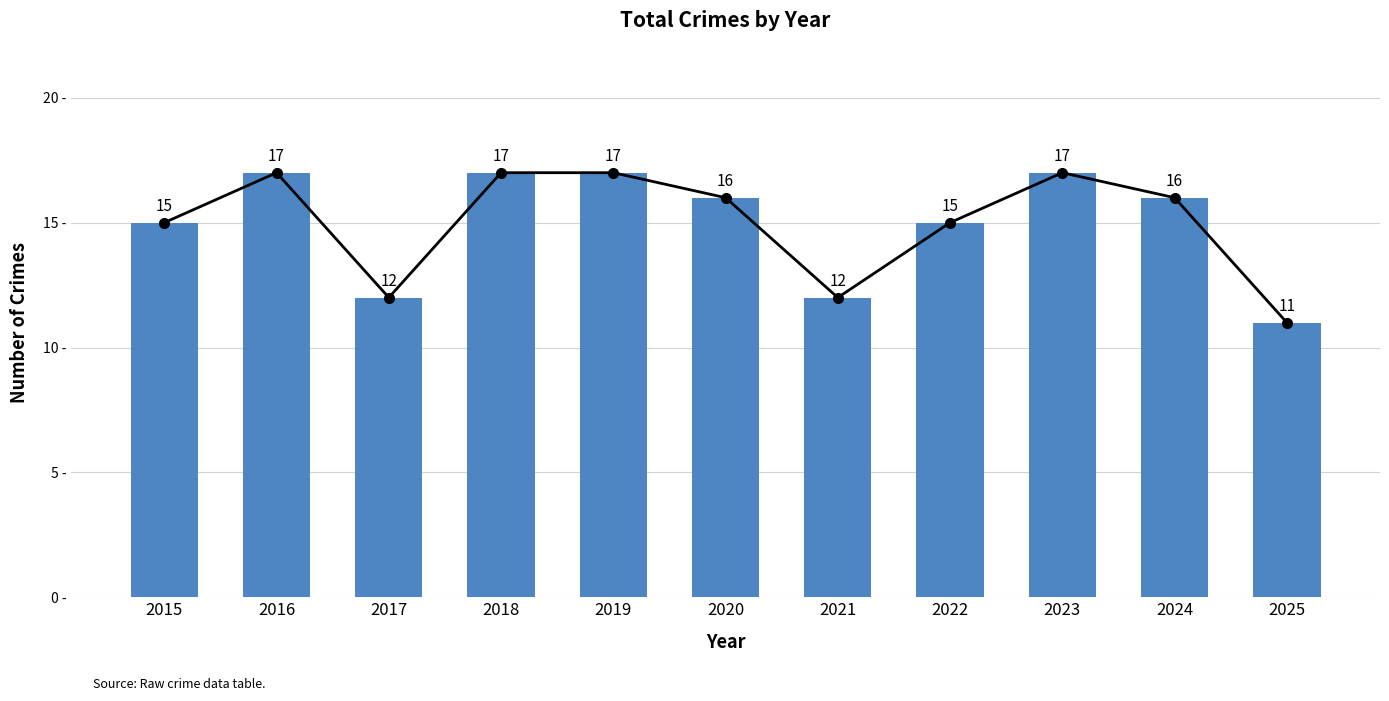

Reading left to right, what are all the values shown in this chart?

15	17	12	17	17	16	12	15	17	16	11